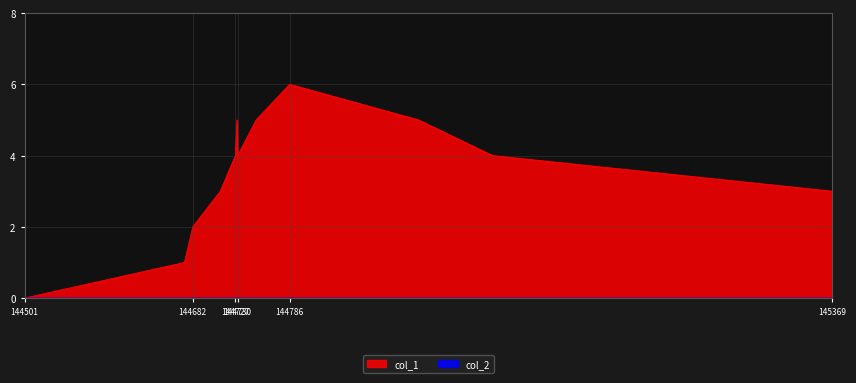

What is the maximum value shown in the chart?

6